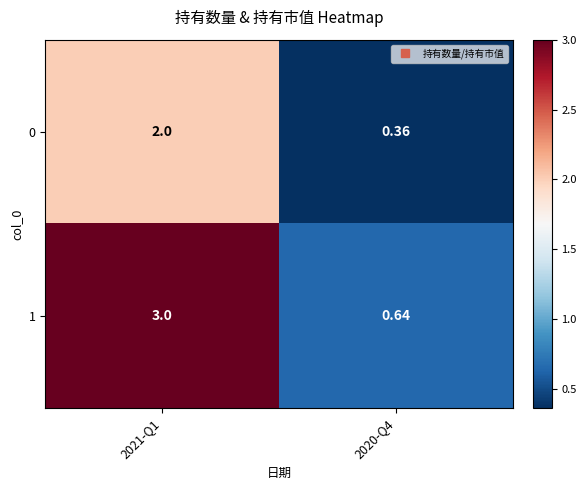

Is the value of 1 at 2020-Q4 greater than the value of 0 at 2020-Q4?

Yes